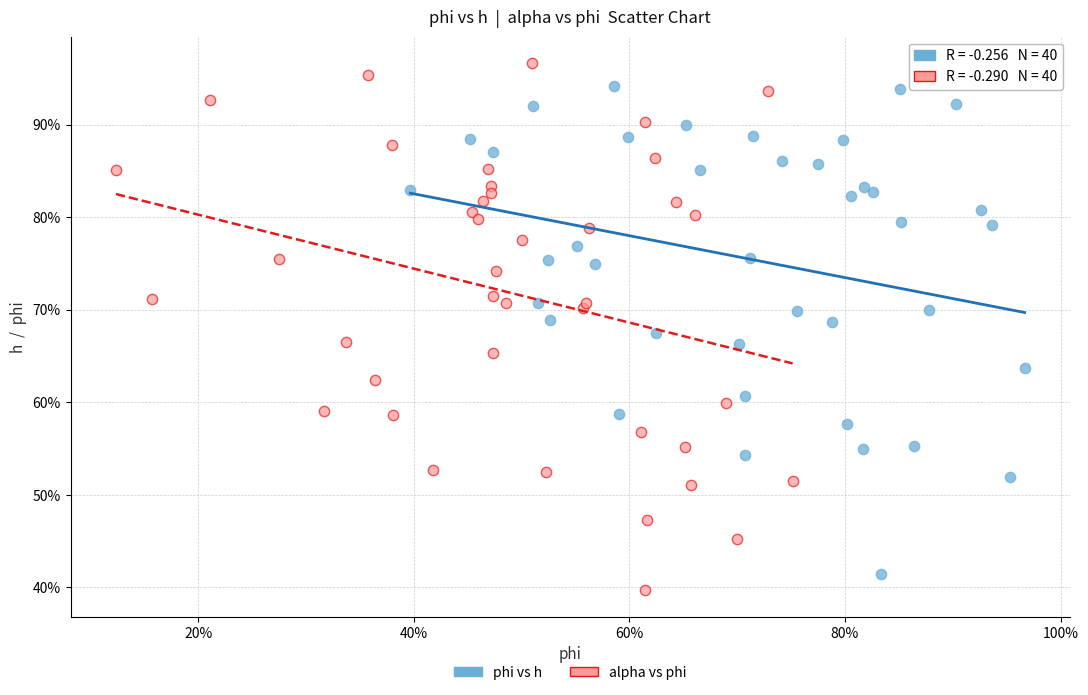

What are all the series names shown in the legend?

phi vs h, alpha vs phi